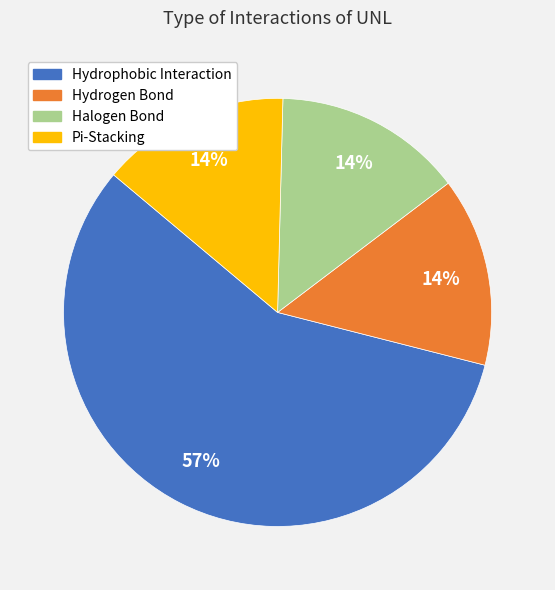

What is the ratio of the value at Halogen Bond to the value at Hydrogen Bond?

1.0